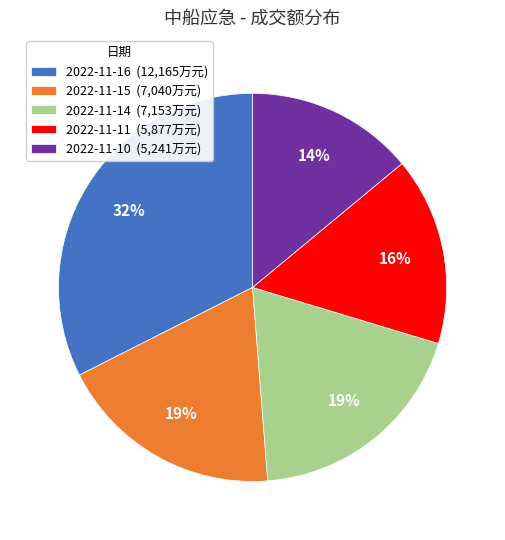

What percentage is the 2022-11-15 slice, to the nearest percent?

19%